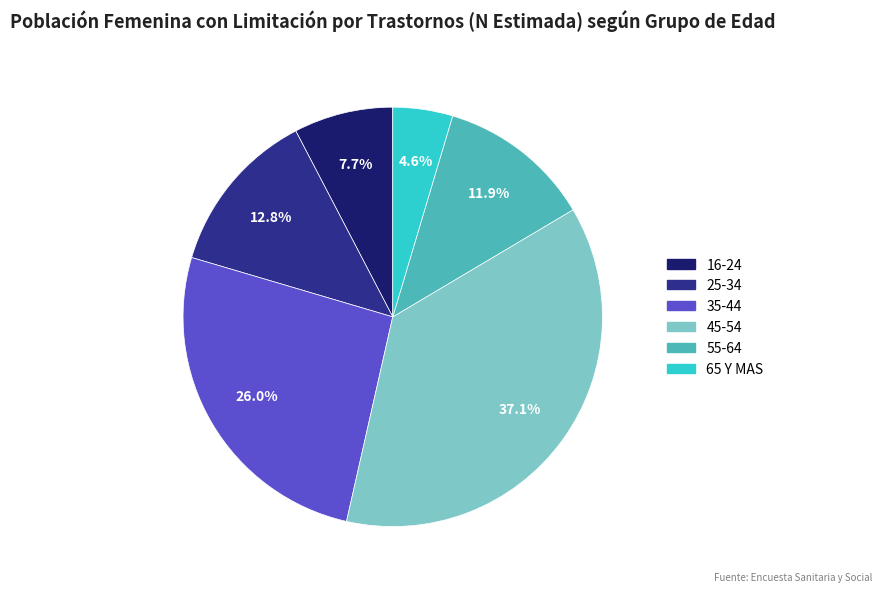

To the nearest percent, what is the average slice percentage?

17%